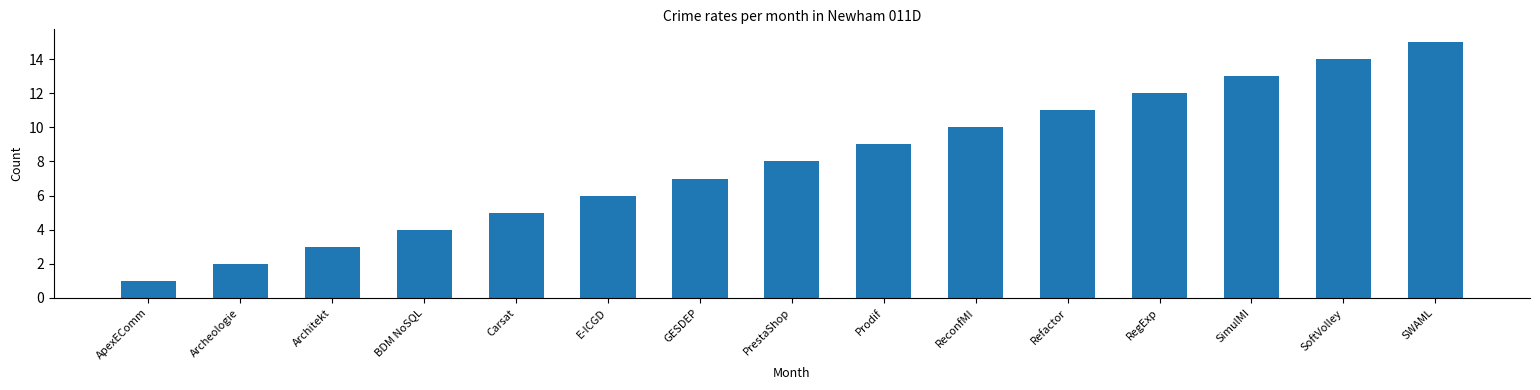

Reading left to right, extract all data points from this chart.

ApexEComm=1	Archeologie=2	Architekt=3	BDM NoSQL=4	Carsat=5	E-ICGD=6	GESDEP=7	PrestaShop=8	Prodif=9	ReconfMI=10	Refactor=11	RegExp=12	SimulMI=13	SoftVolley=14	SWAML=15